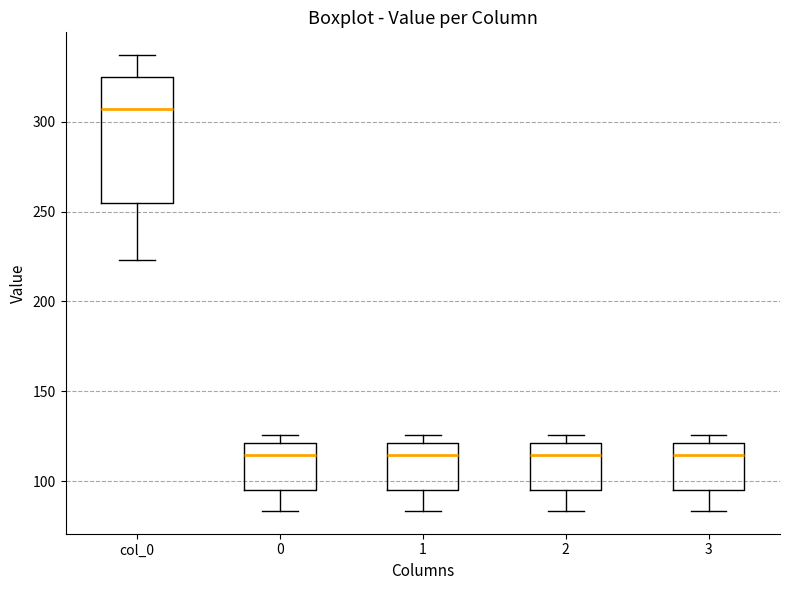

Where is the lower edge of the box for 0 on the y-axis? The values are not printed on the chart, so give them approximately, as read against the axis.

95